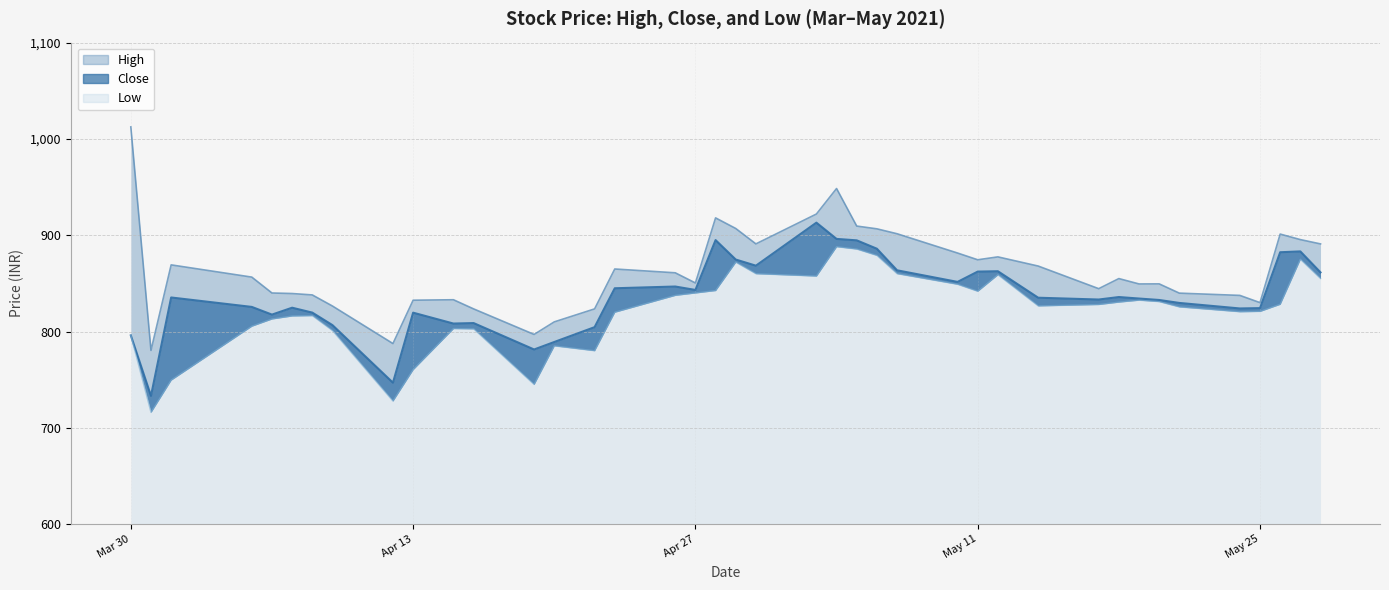

What are all the series names shown in the legend?

High, Close, Low